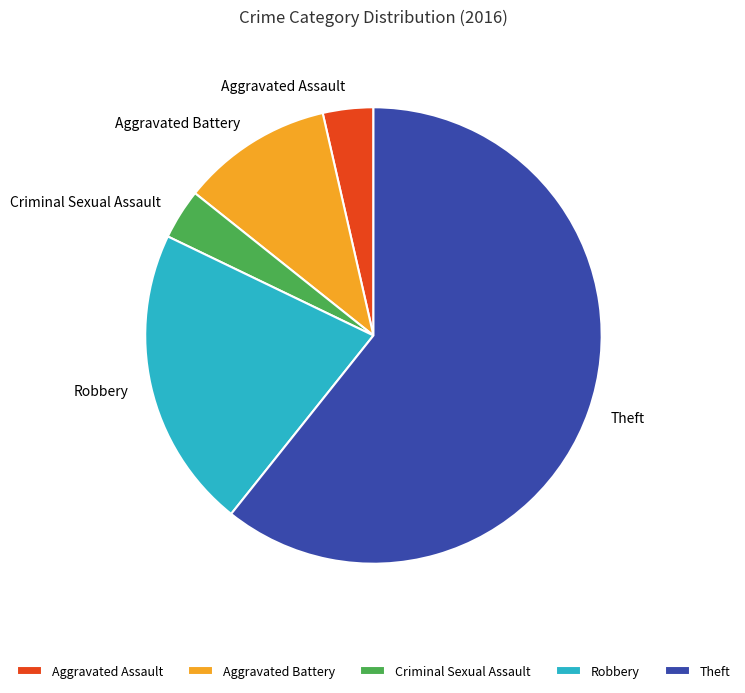

How many slices are in this pie chart?

5